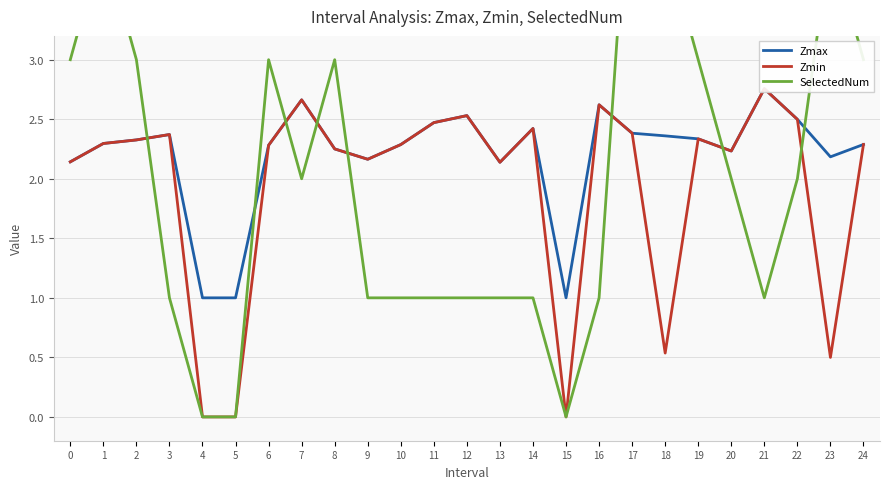

At which category does Zmin reach its first local peak?

3